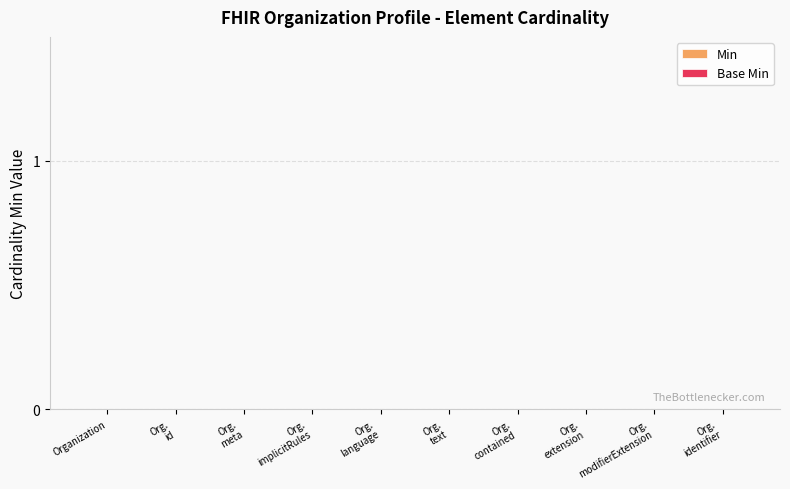

The Base Min series shows 0 at Organization.text. True or false?

True